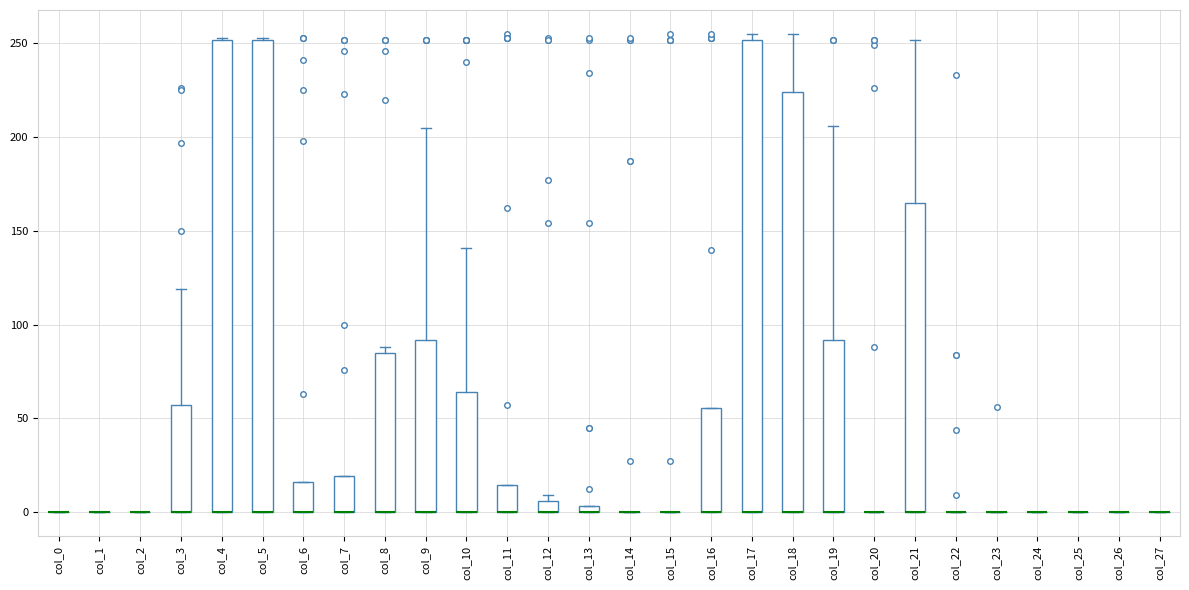

Where is the lower edge of the box for col_17 on the y-axis? The values are not printed on the chart, so give them approximately, as read against the axis.

0